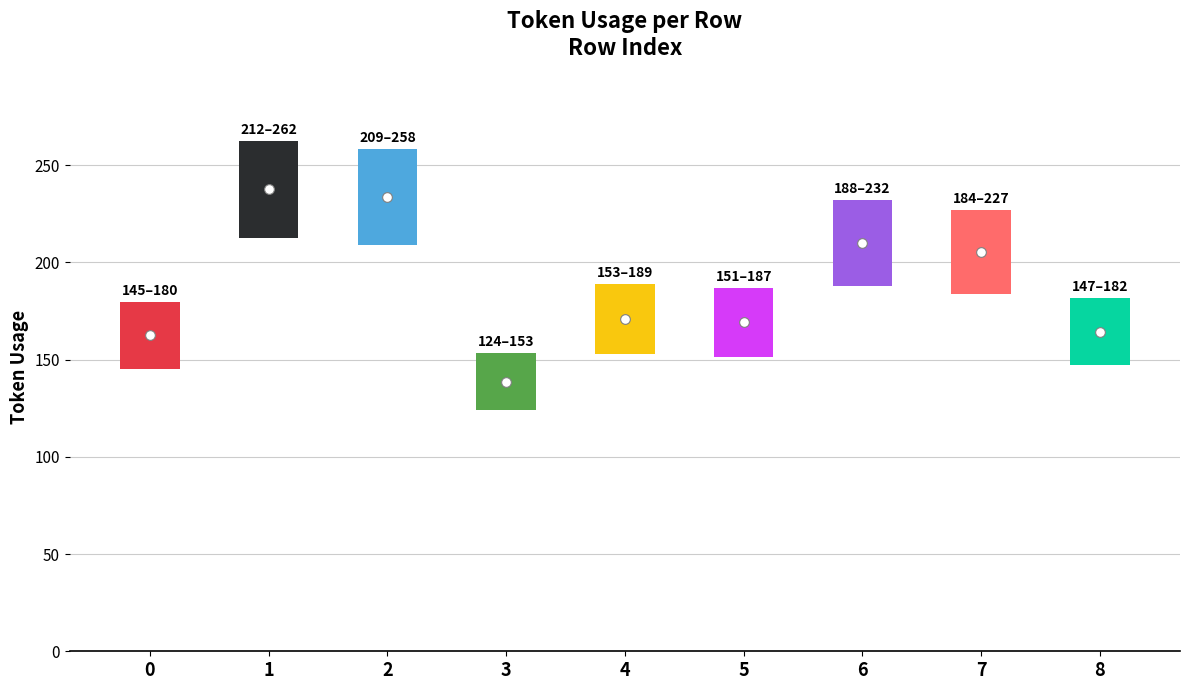

What is the sum of all values?

356.2